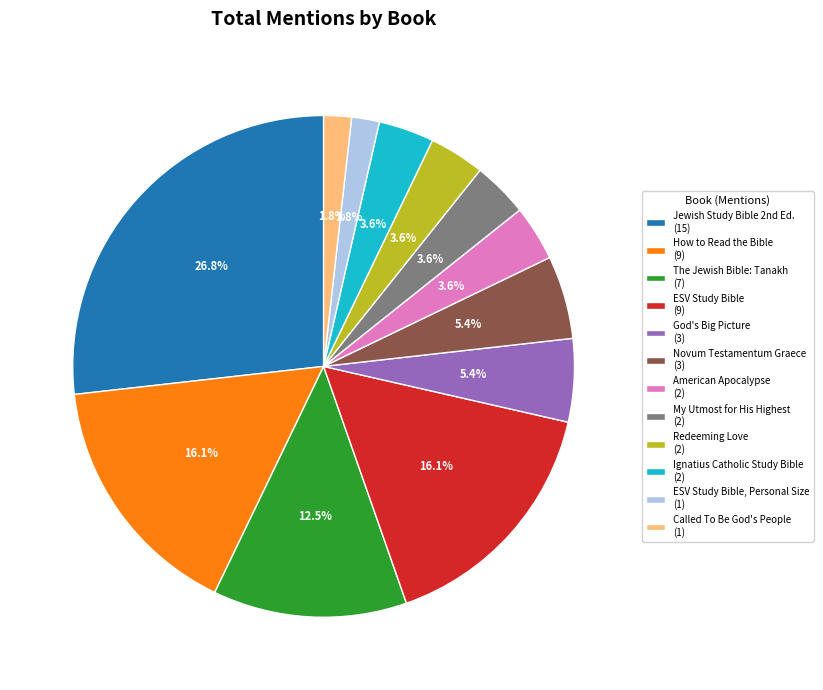

Is there any slice that represents more than half of the pie?

No